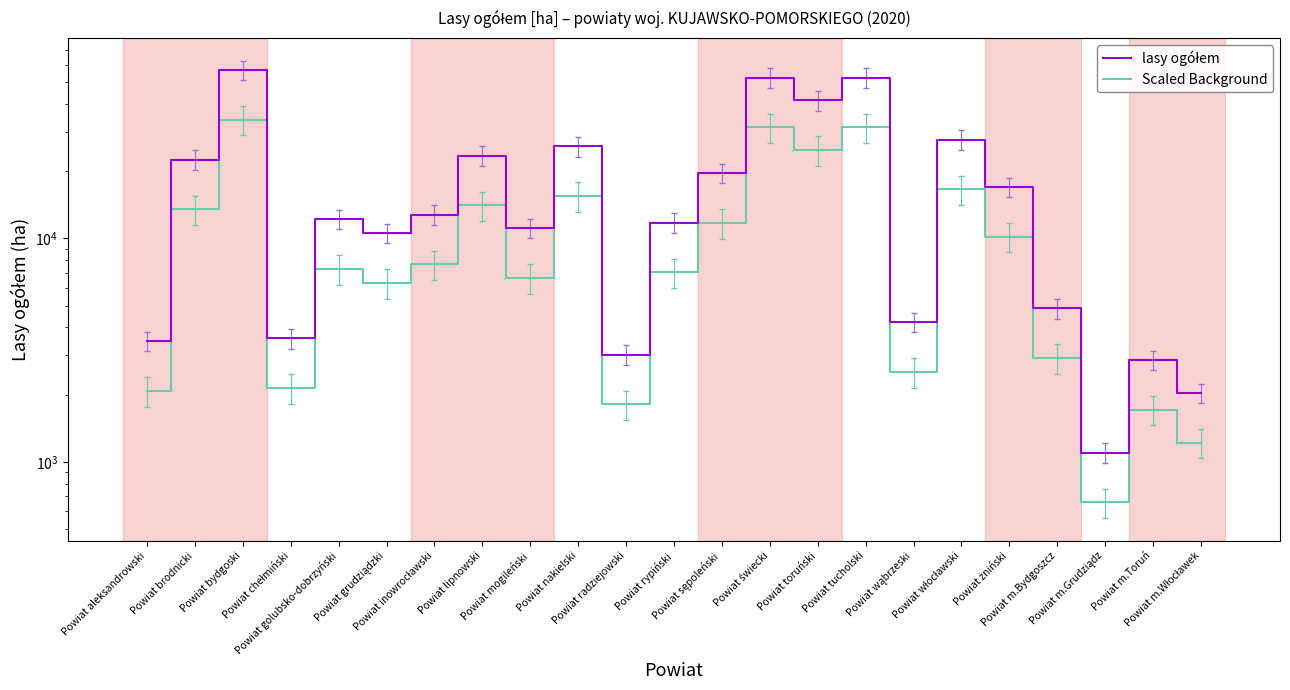

Where is the first local minimum for Scaled Background?

Powiat chełmiński